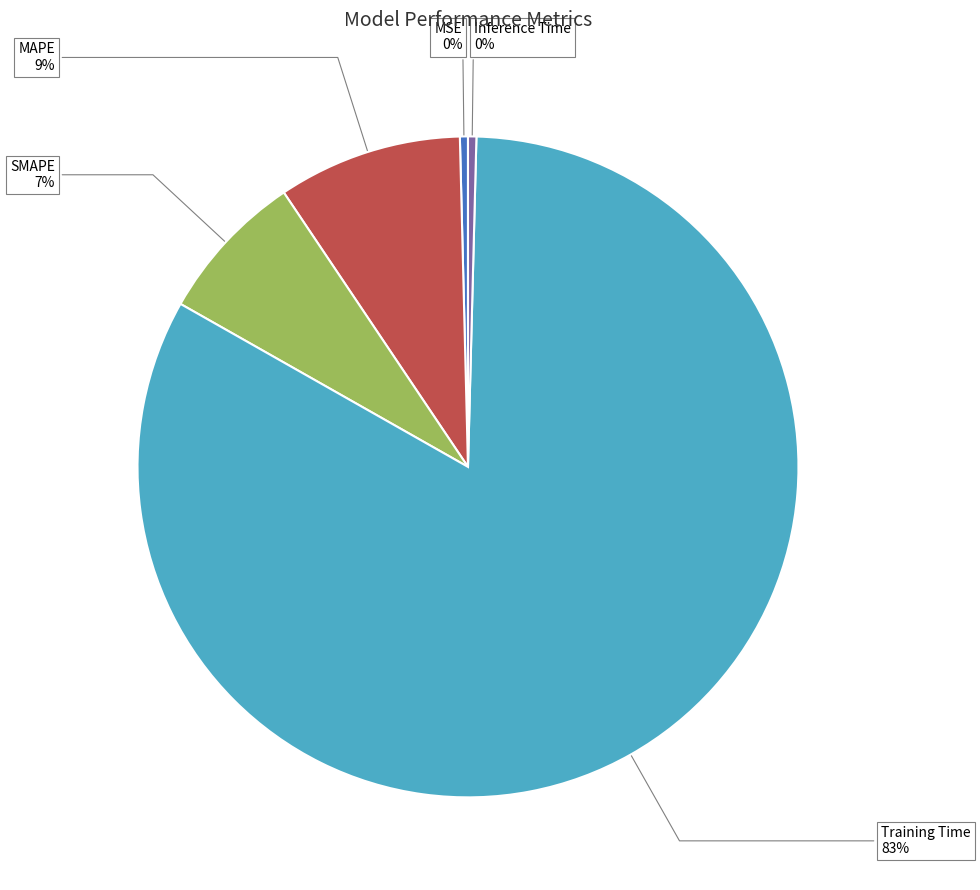

What is the majority slice?

Training Time